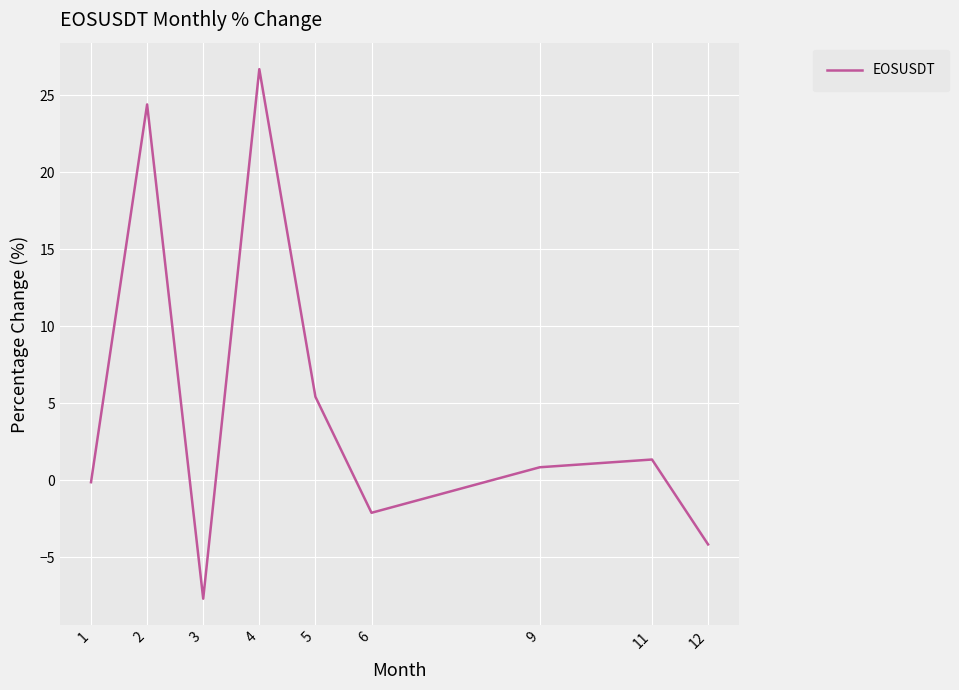

Reading left to right, extract all data points from this chart.

-0.1	24.4	-7.7	26.7	5.4	-2.1	0.8	1.3	-4.2